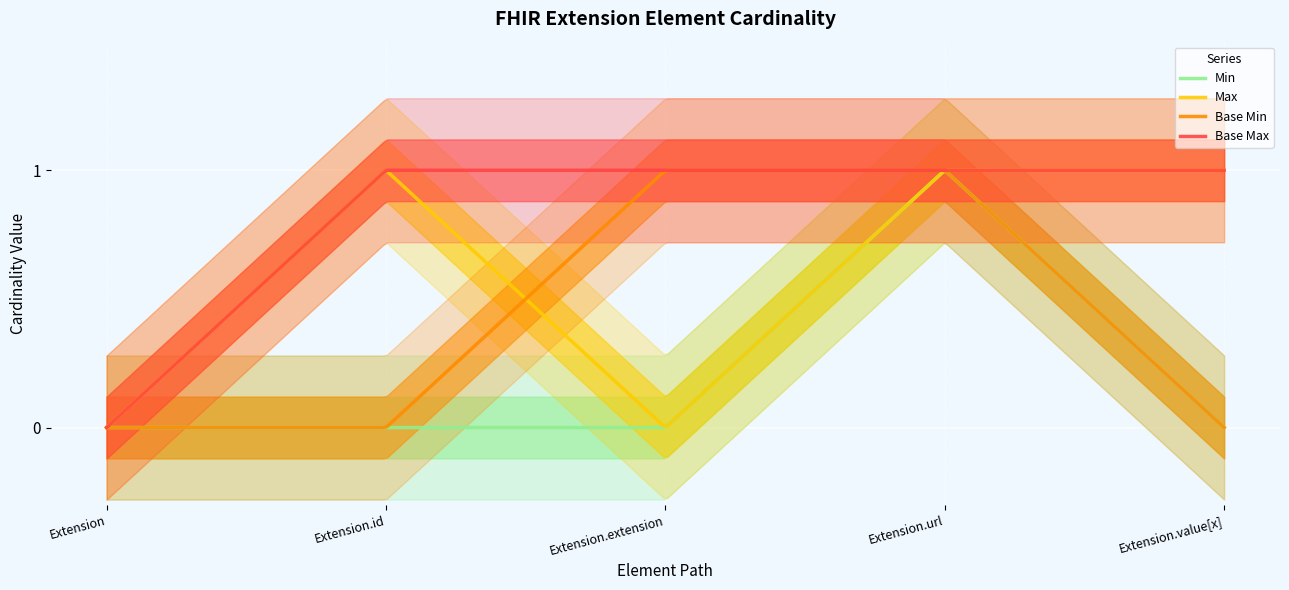

What are all the series names shown in the legend?

Min, Max, Base Min, Base Max